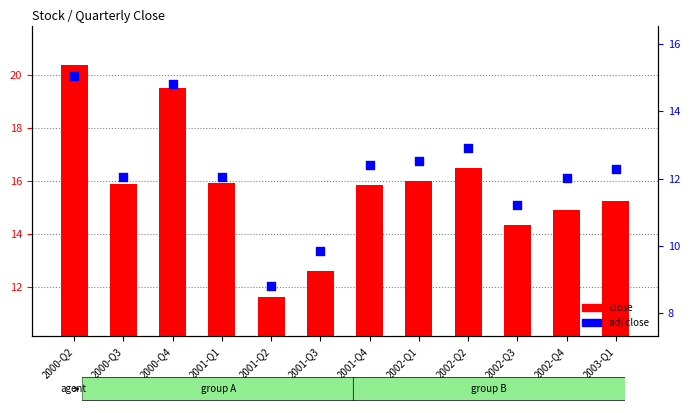

Which series has the widest spread of Y values?

close